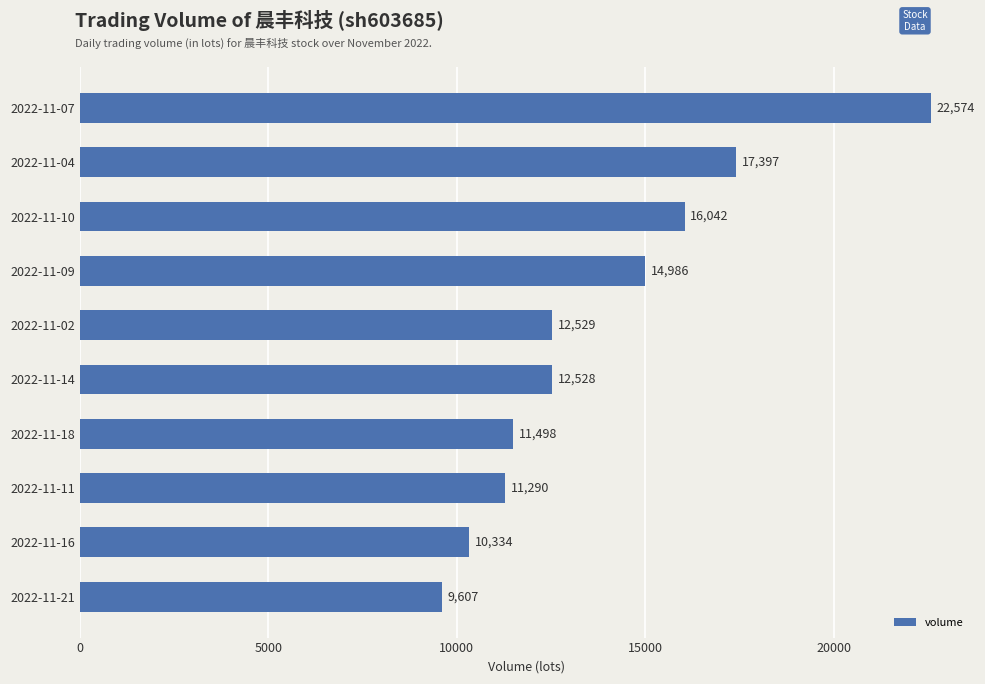

The value at 2022-11-16 is 10334. True or false?

True